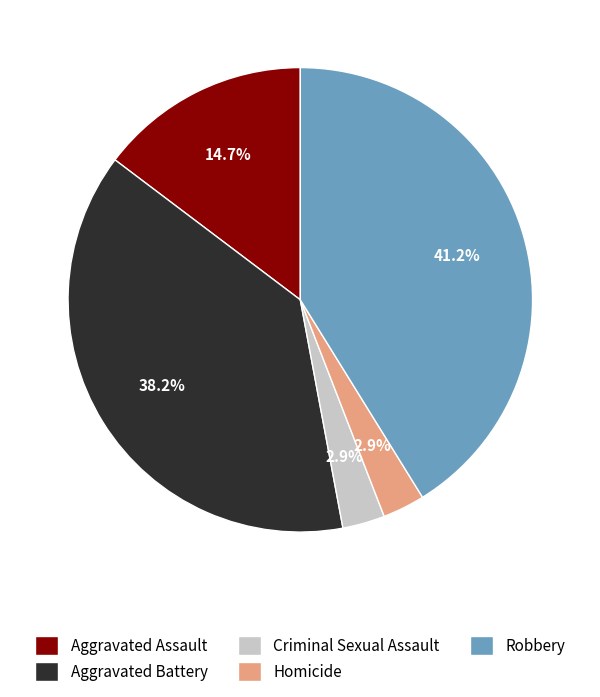

To the nearest percent, what portion does Aggravated Battery represent?

38%